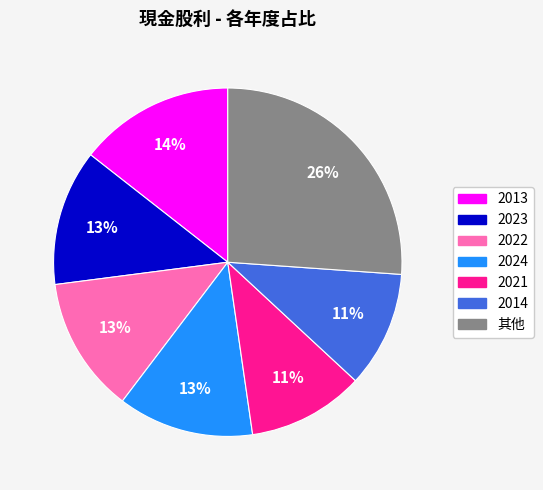

To the nearest percent, what is the difference between the largest and smallest slice percentages?

15%